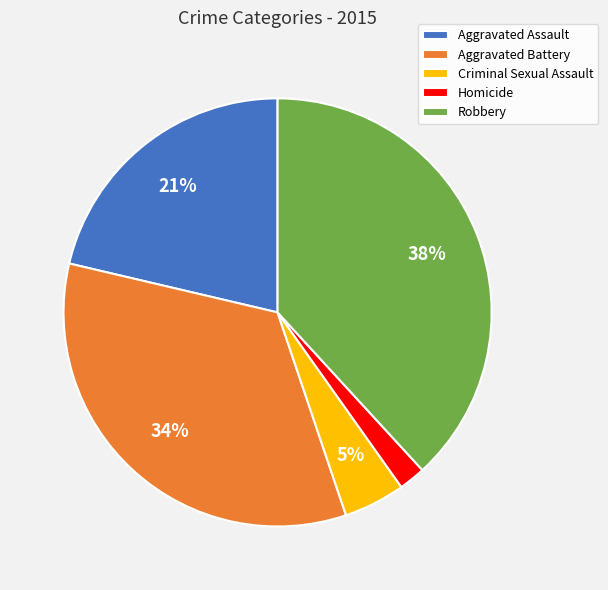

Does Aggravated Battery account for over 50% of the chart?

No